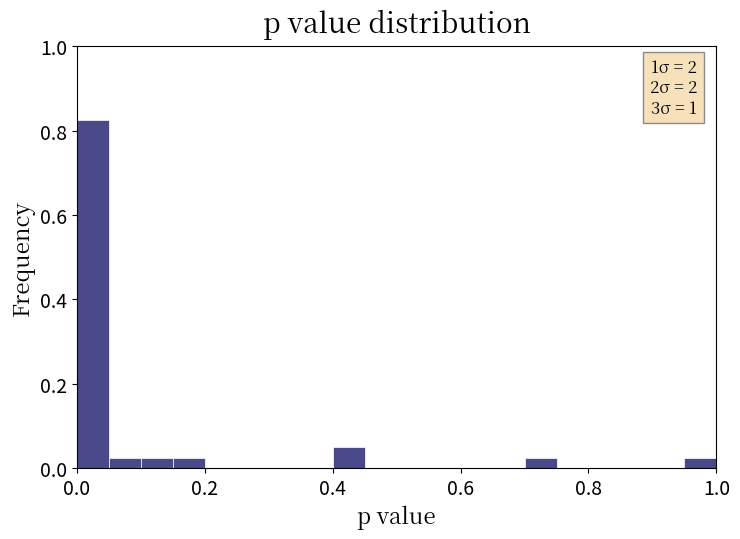

Read against the x-axis, roughly where is the centre of the tallest bar?

0.02